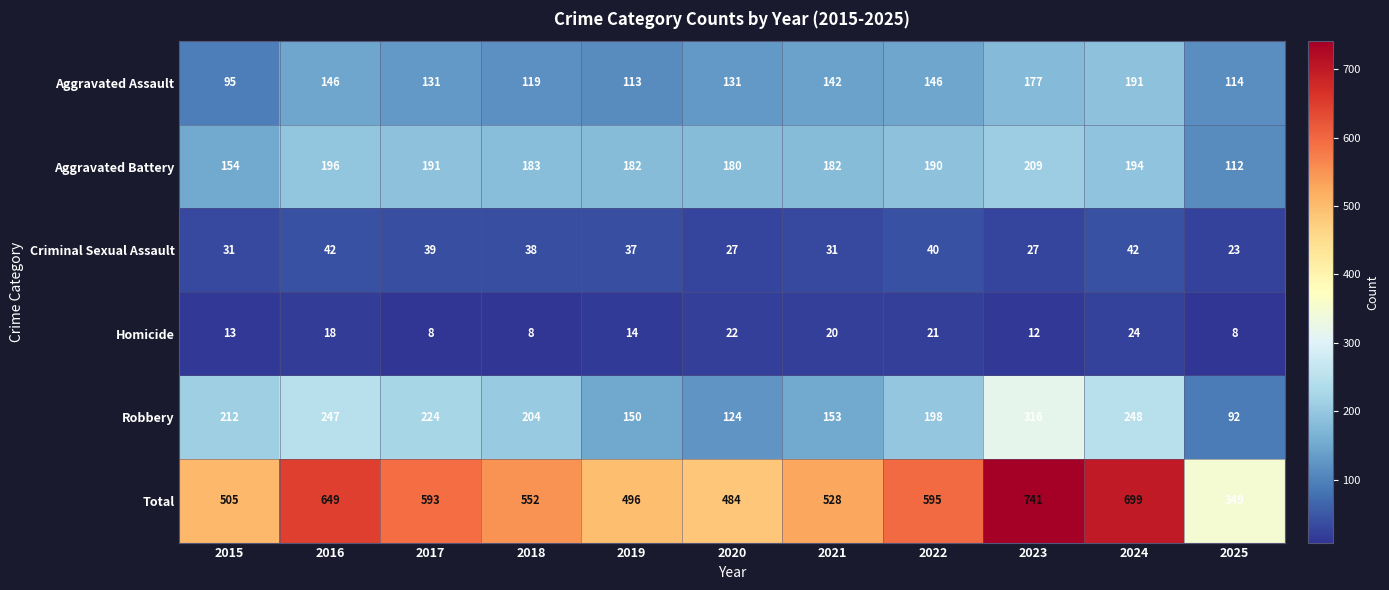

What is the minimum value shown in the chart?

8